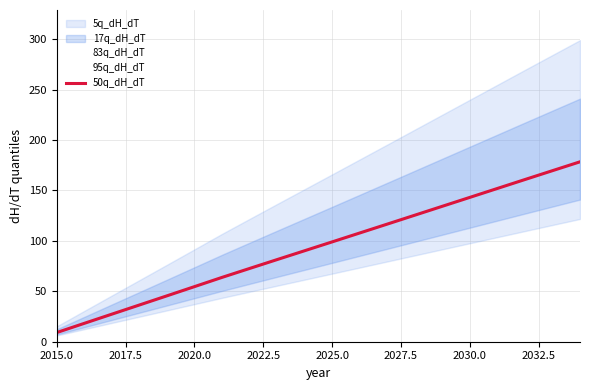

What is the minimum value for 50q_dH_dT?

9.1